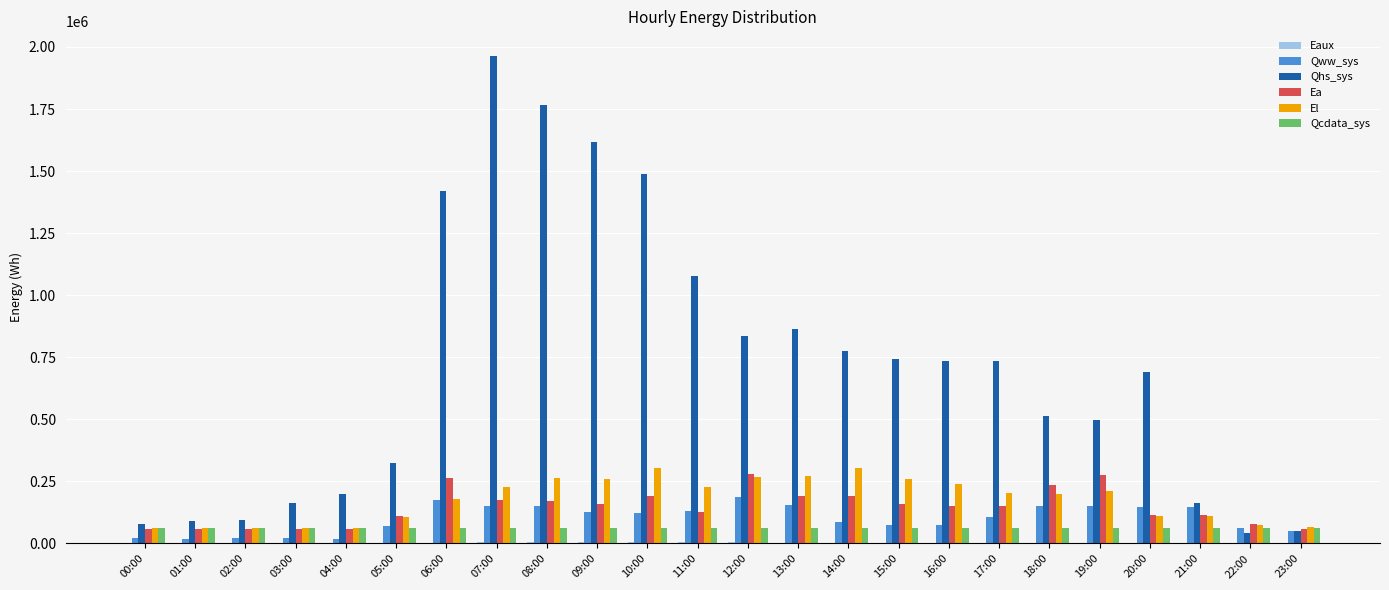

What is the sum of all Qhs_sys values?

16932843.7